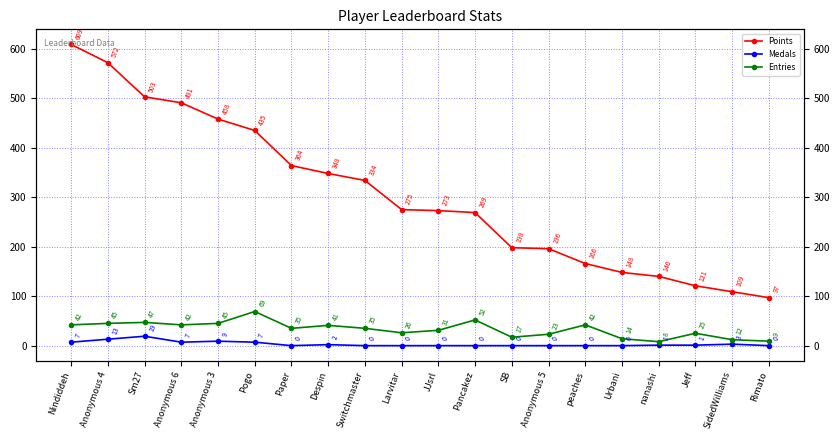

What is the difference between the maximum and second lowest values in the Entries series?

60